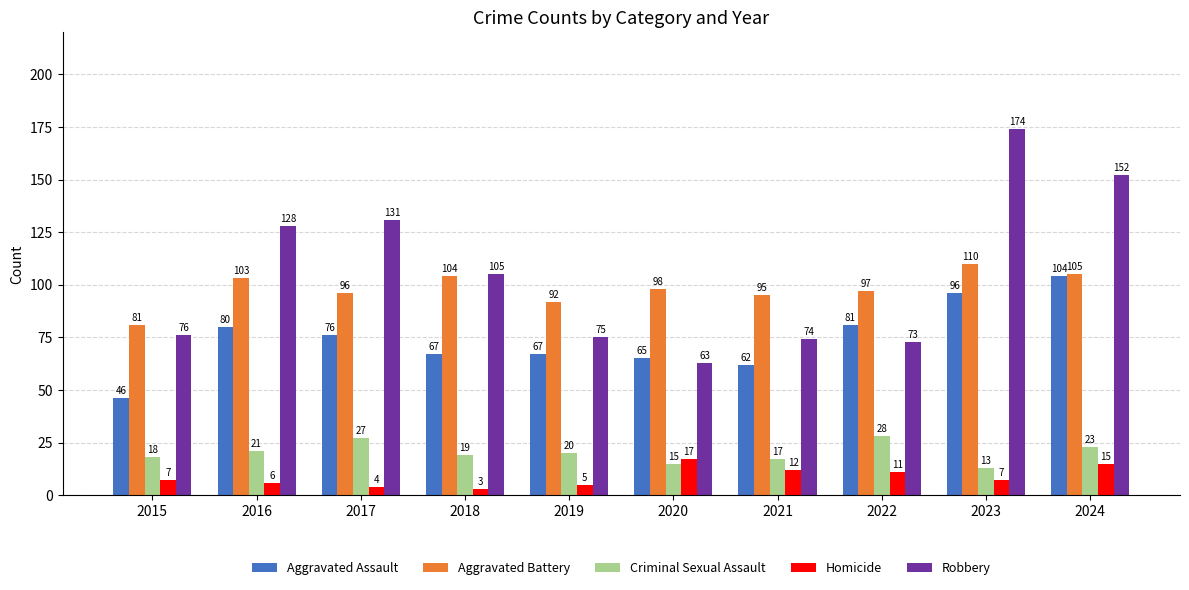

What is the spread (max minus min) of values at 2018?

102